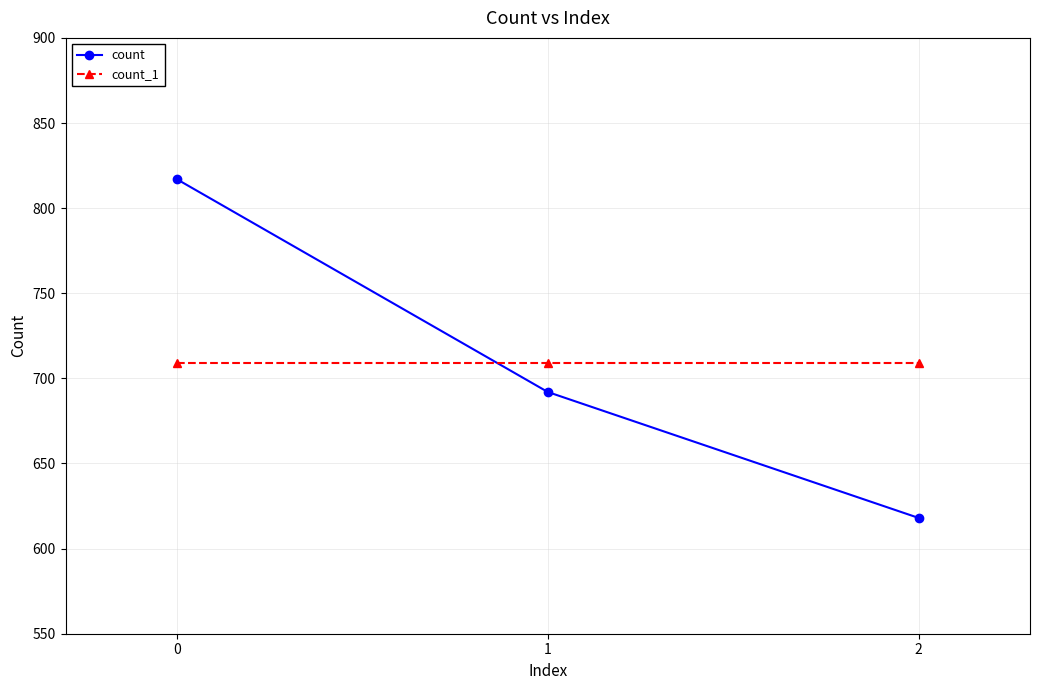

The count series shows 1434 at 0. True or false?

False